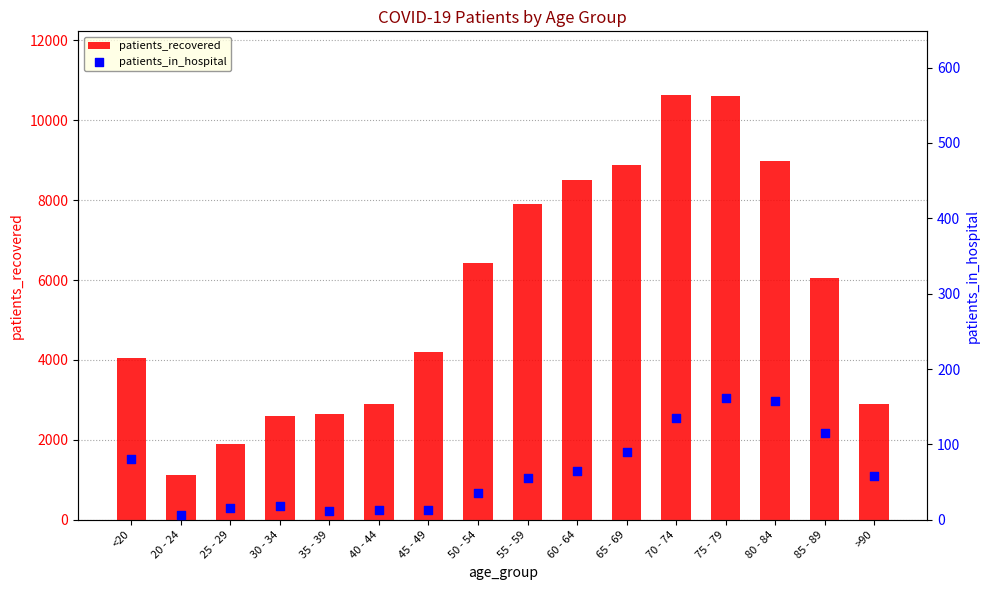

What are all the series names shown in the legend?

patients_recovered, patients_in_hospital